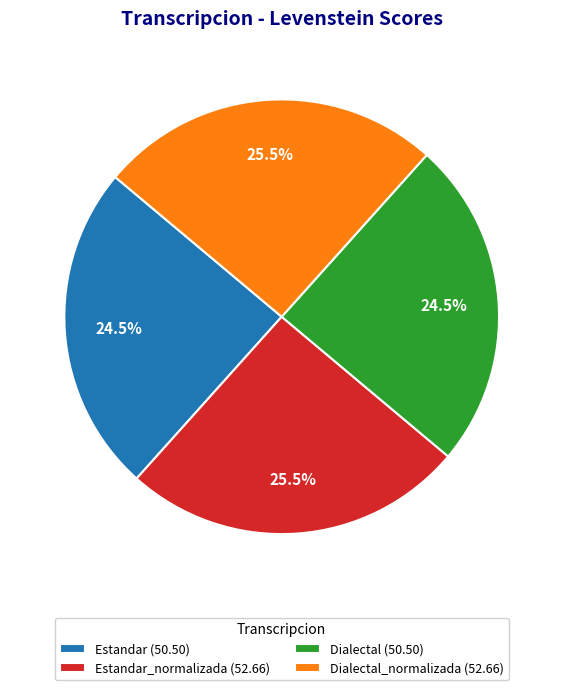

How many segments does this pie chart have?

4